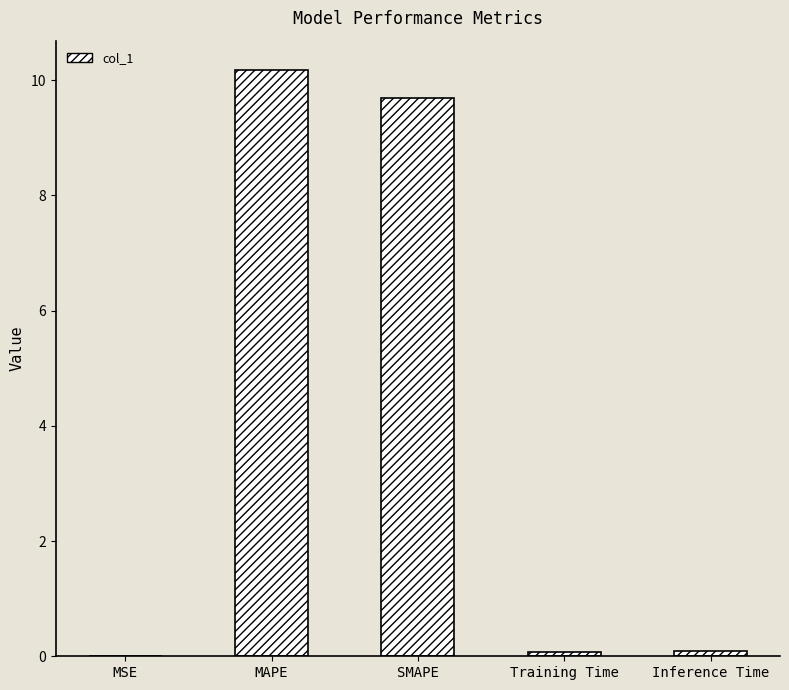

How many categories are shown in the chart?

5